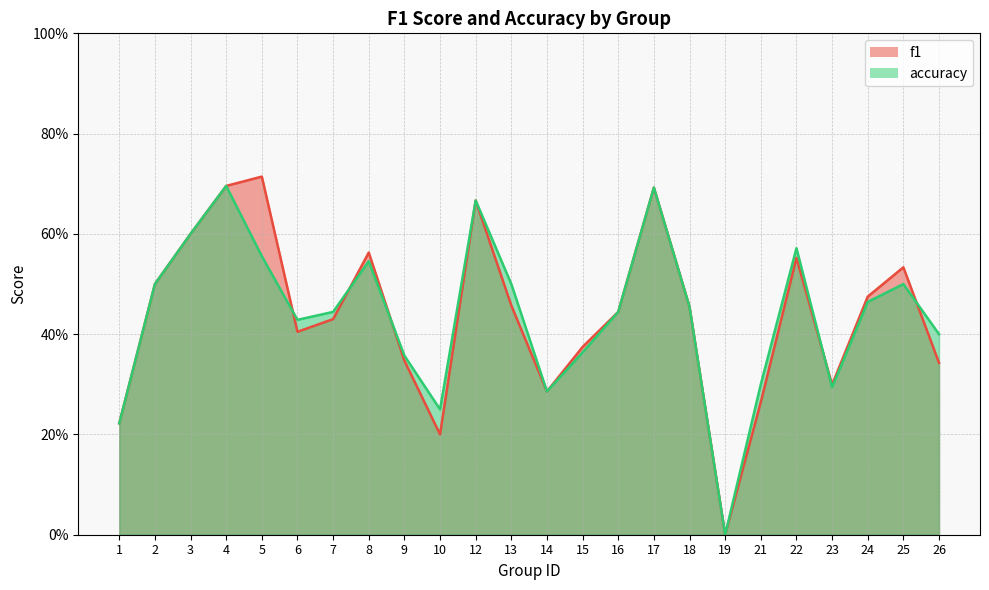

Between 25 and 1, which is larger?

25